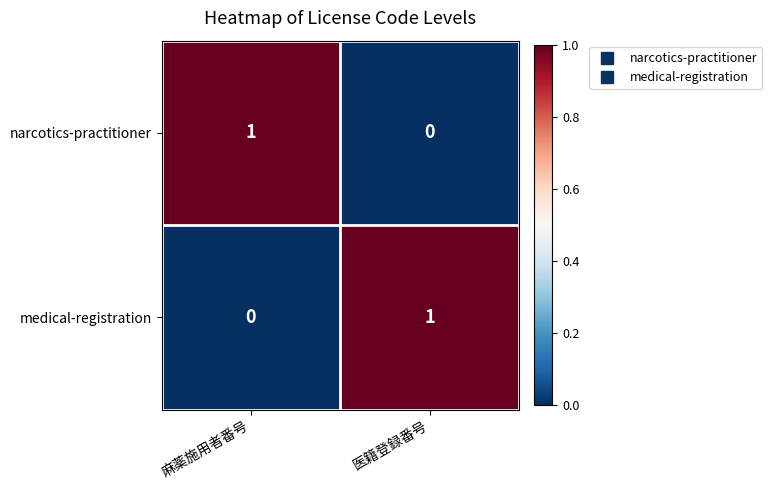

True or false: narcotics-practitioner has a value of 0 at 医籍登録番号.

True